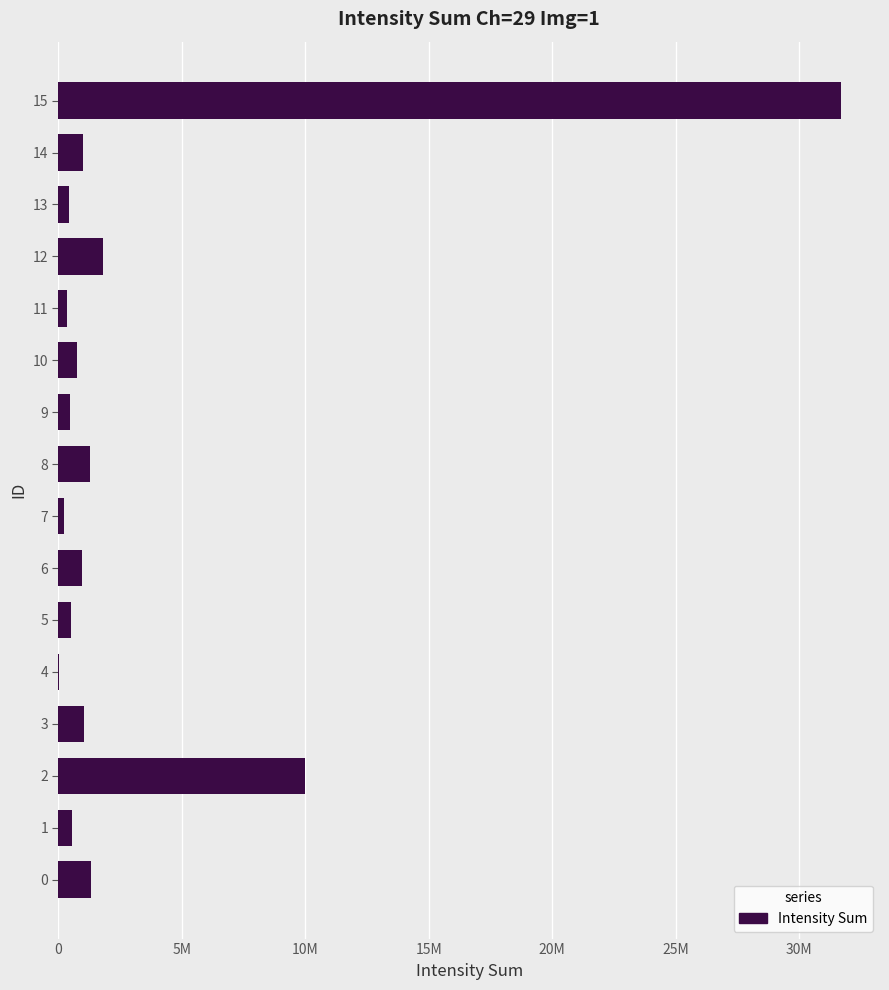

Are the bars horizontal?

Yes